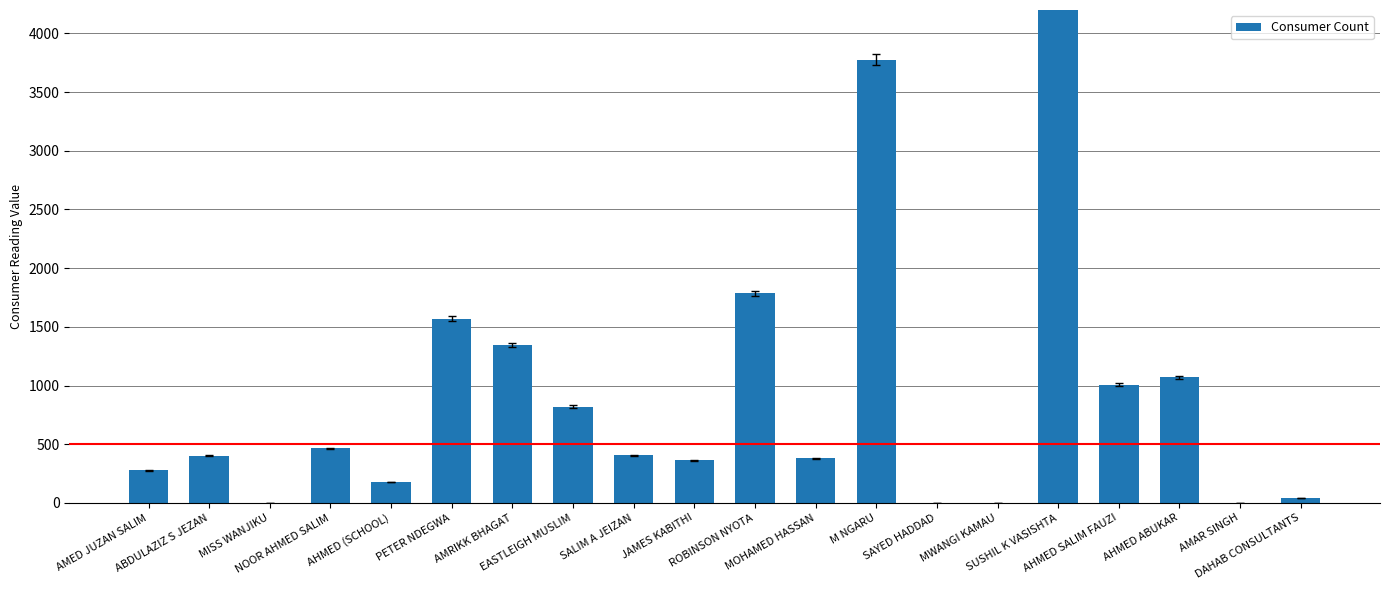

At which label does the data first exceed 405?

NOOR AHMED SALIM